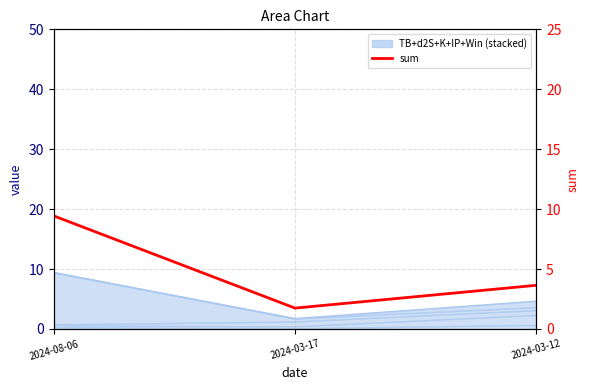

Which has a higher value, 2024-03-17 or 2024-03-12?

2024-03-12